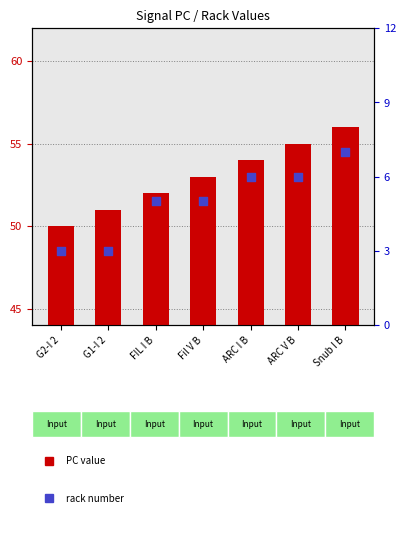

Which series reaches the minimum Y coordinate?

rack